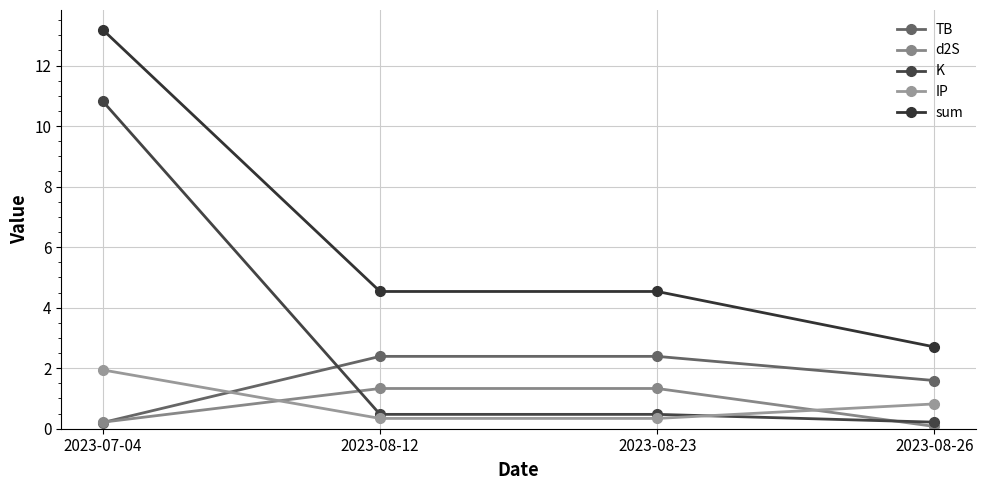

Count the TB values in the range 1 to 2.

1